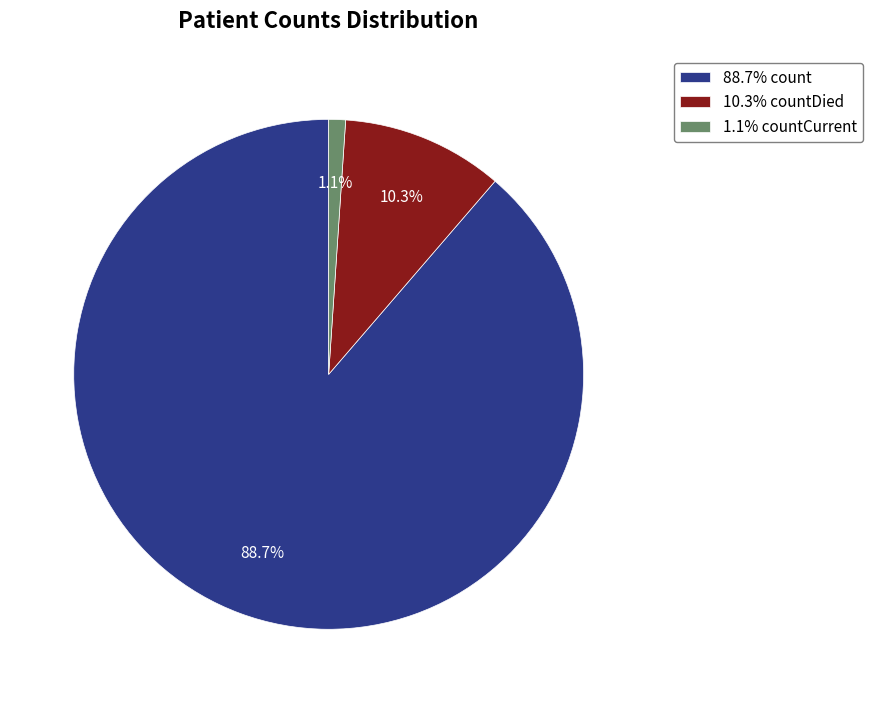

Count the number of slices in the pie.

3